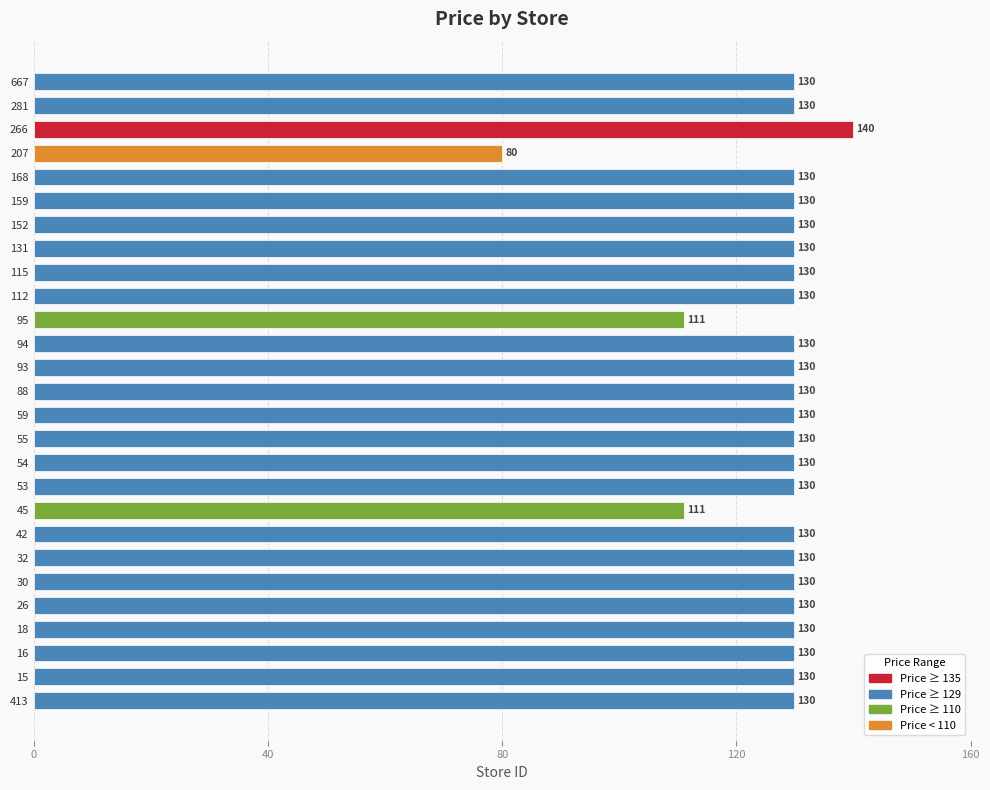

Which has a higher value, 281 or 266?

266